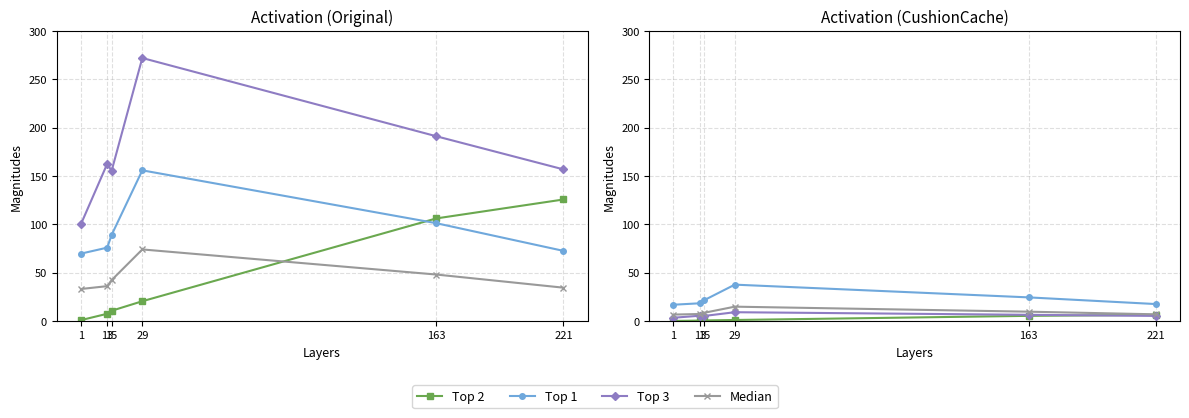

Is it true that Top 3 equals 9.6 at 163?

False